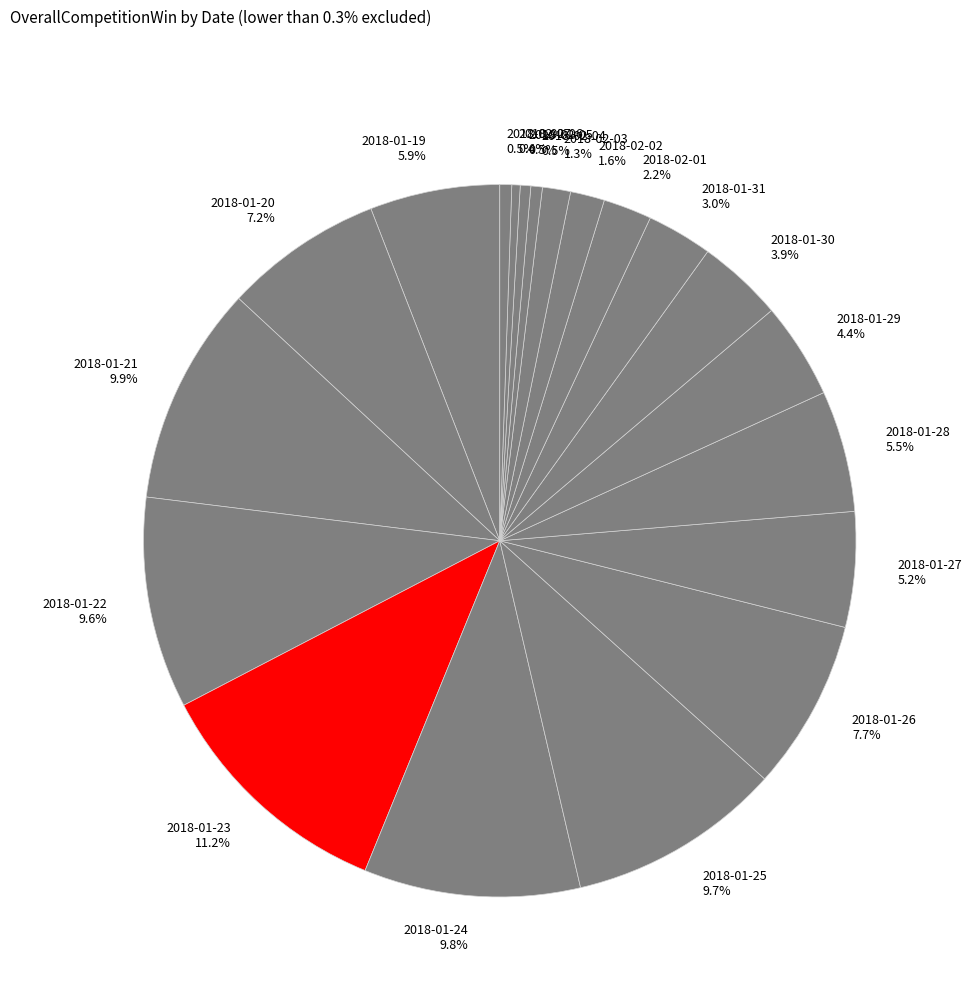

To the nearest percent, what is the difference between the 2018-02-01 and 2018-01-23 slice percentages?

9%